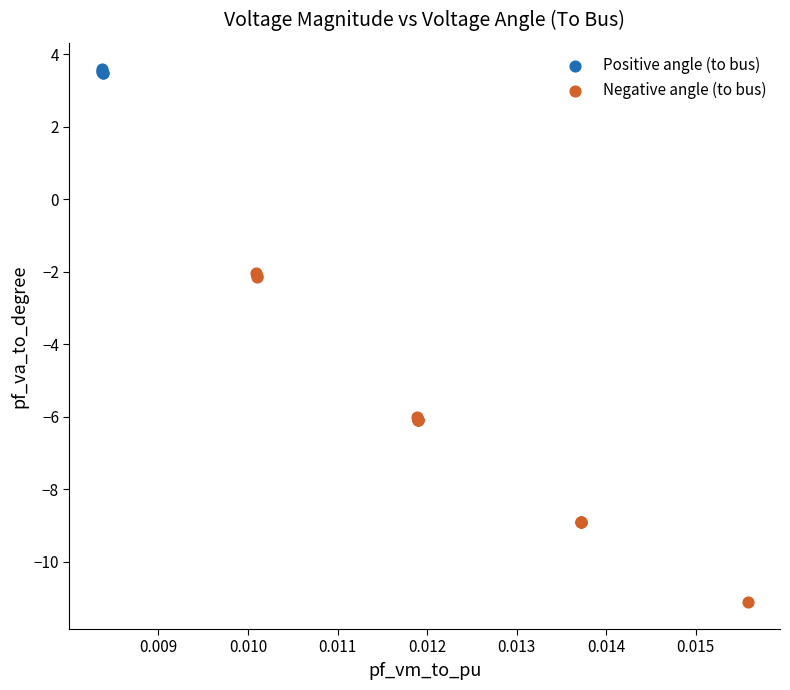

Which series contains the highest Y value?

Positive angle (to bus)